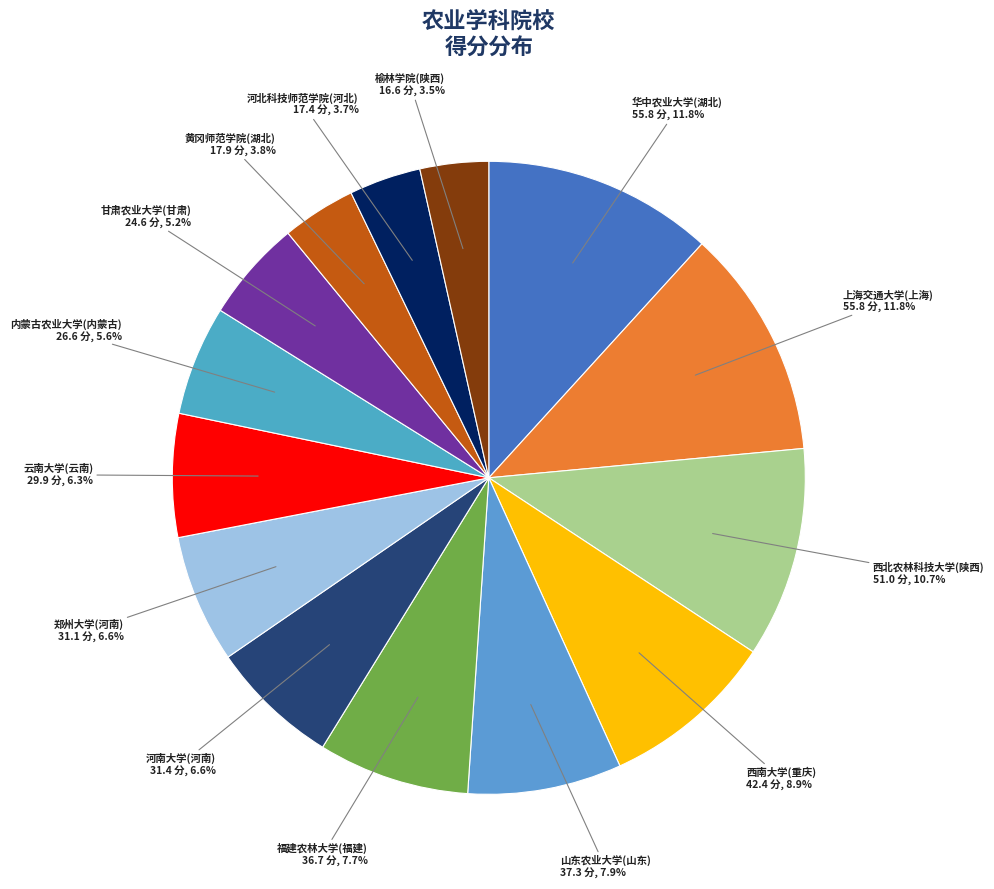

How many segments does this pie chart have?

14